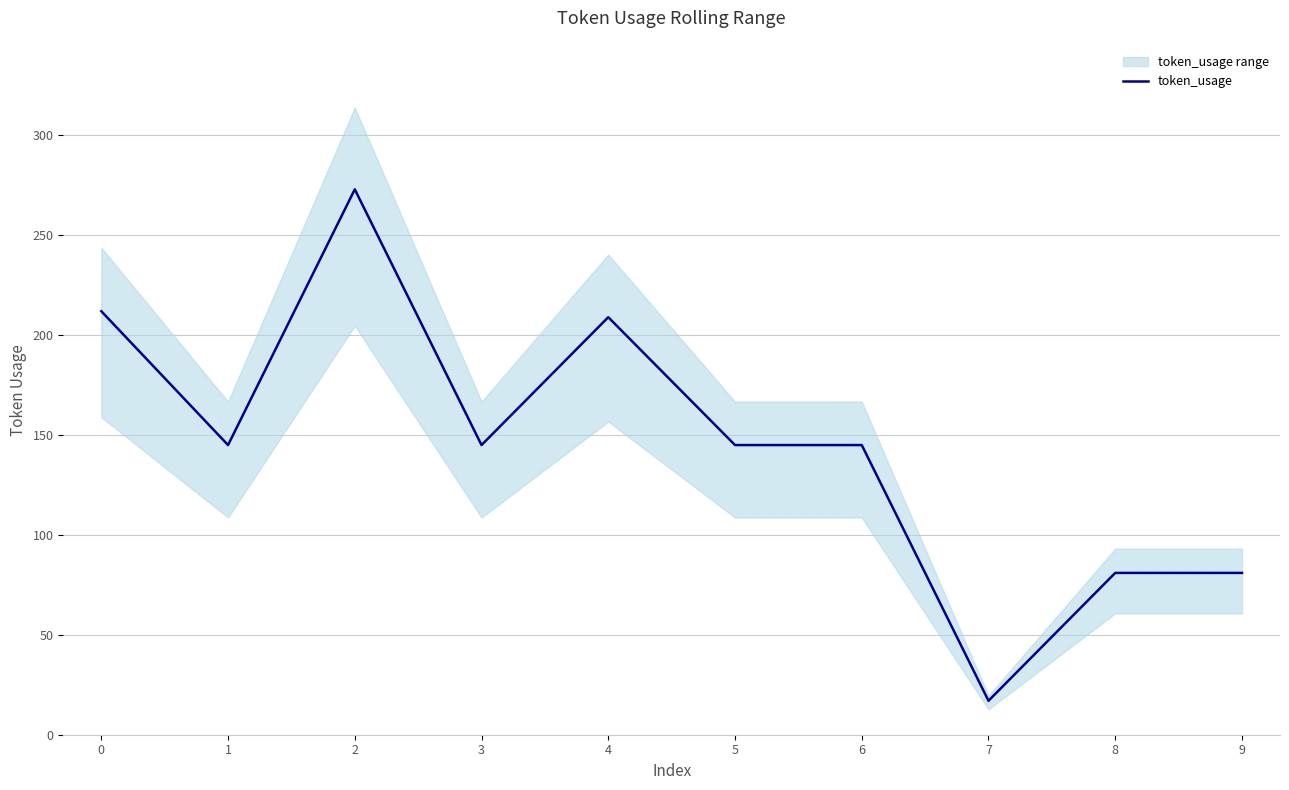

What is the average value?

145